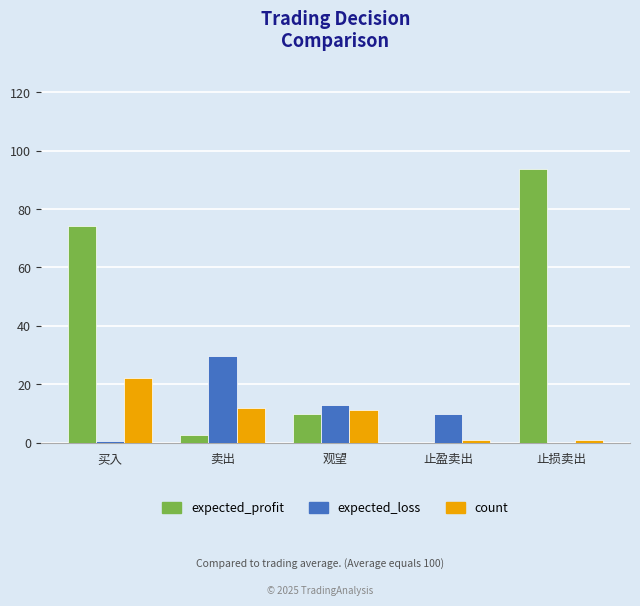

Are the bars horizontal?

No